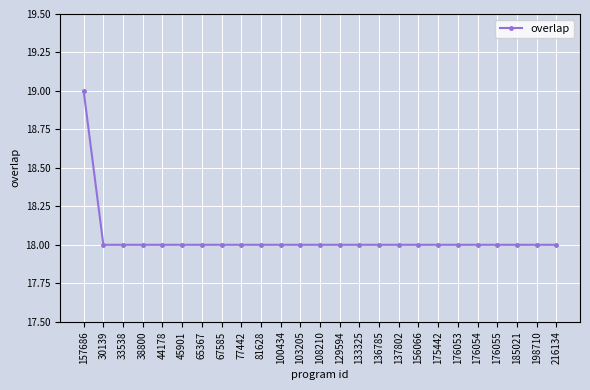

What is the sum of the values at 65367 and 133325?

36